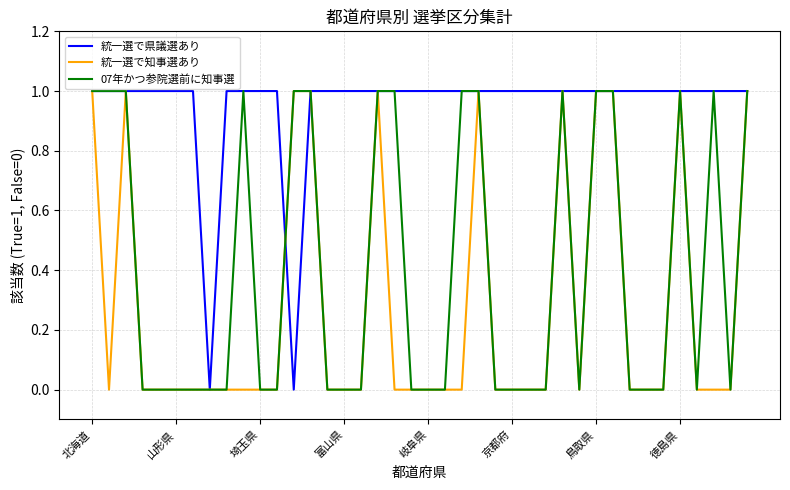

Does the chart have visible grid lines?

Yes